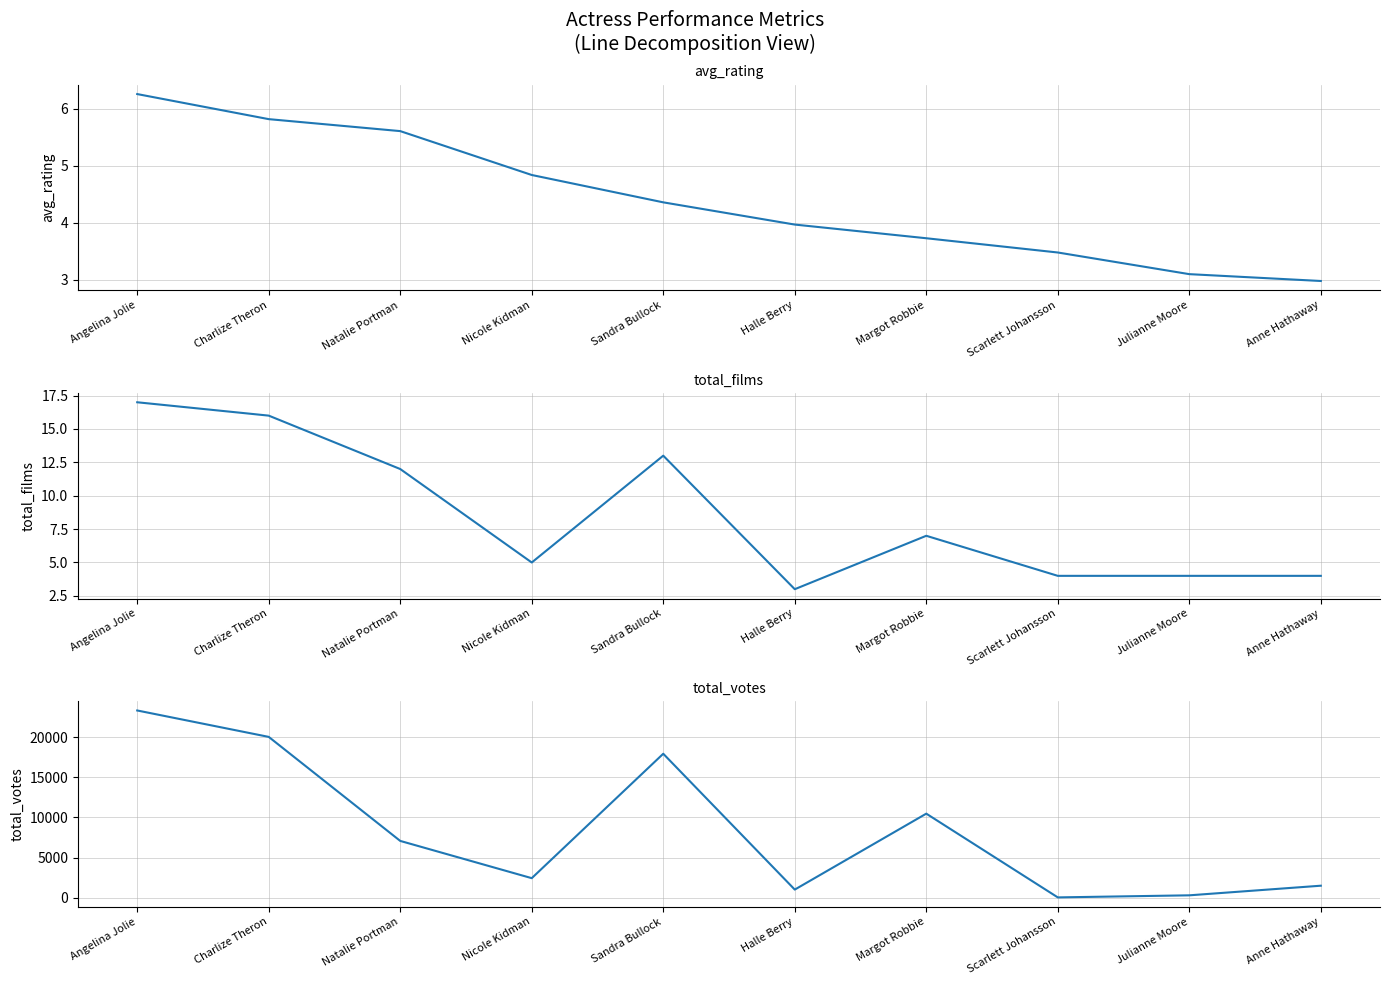

Reading left to right, transcribe all the data shown in this chart.

avg_rating: 6.3	5.8	5.6	4.8	4.4	4.0	3.7	3.5	3.1	3.0
total_films: 17.0	16.0	12.0	5.0	13.0	3.0	7.0	4.0	4.0	4.0
total_votes: 23363.0	20064.0	7073.0	2421.0	17959.0	995.0	10479.0	20.0	279.0	1480.0